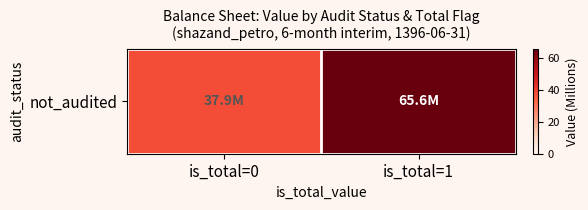

What is the greatest value displayed?

65.6